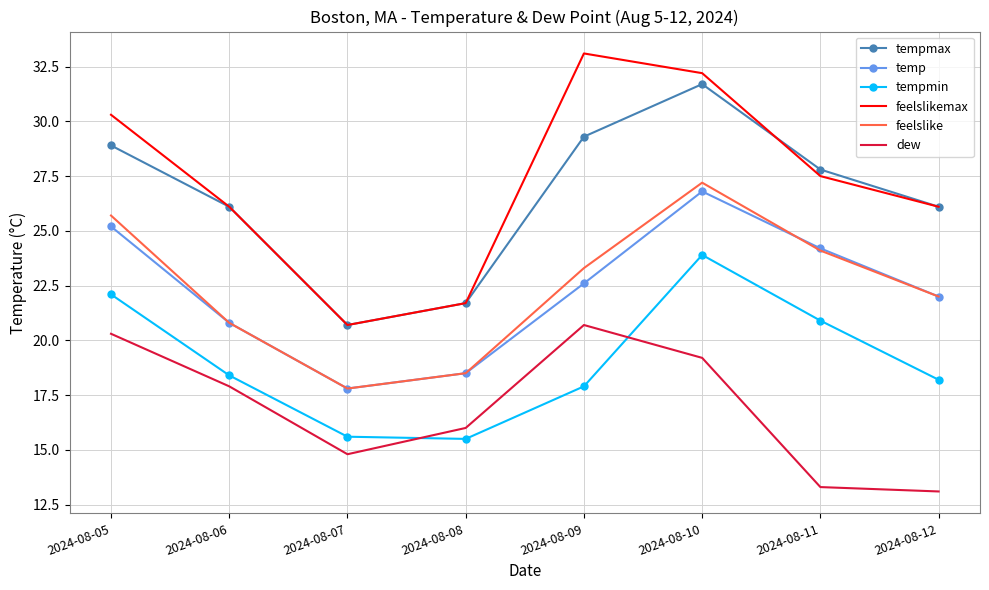

True or false: feelslikemax and dew cross at least once.

False